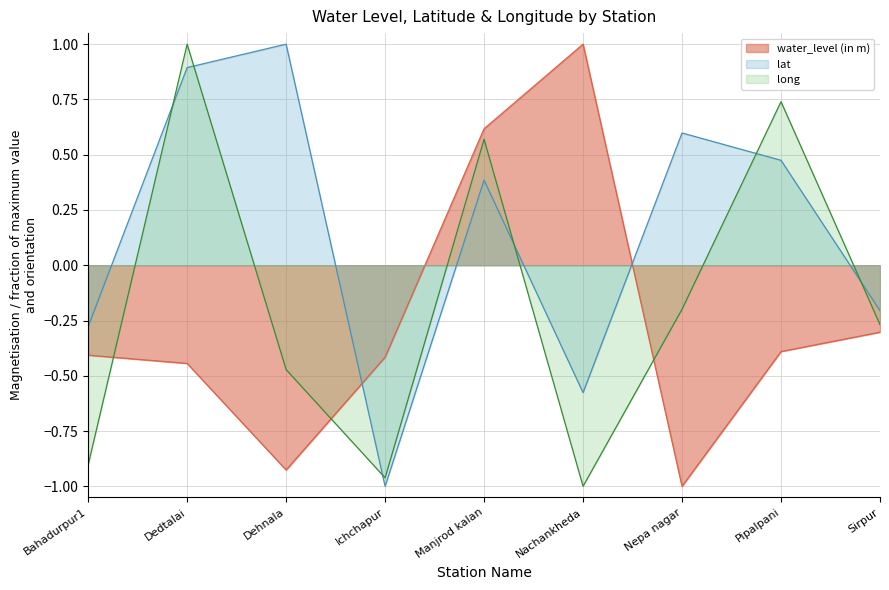

What is the sum of all long values?

-1.5